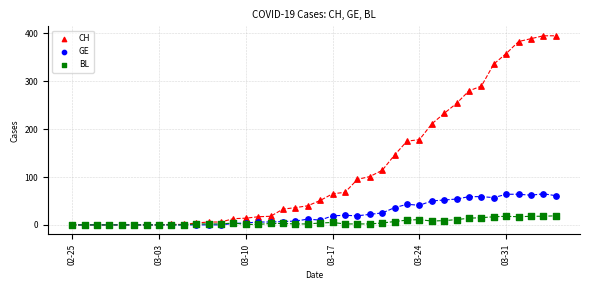

Across all series, what Y value is closest to 197?

211